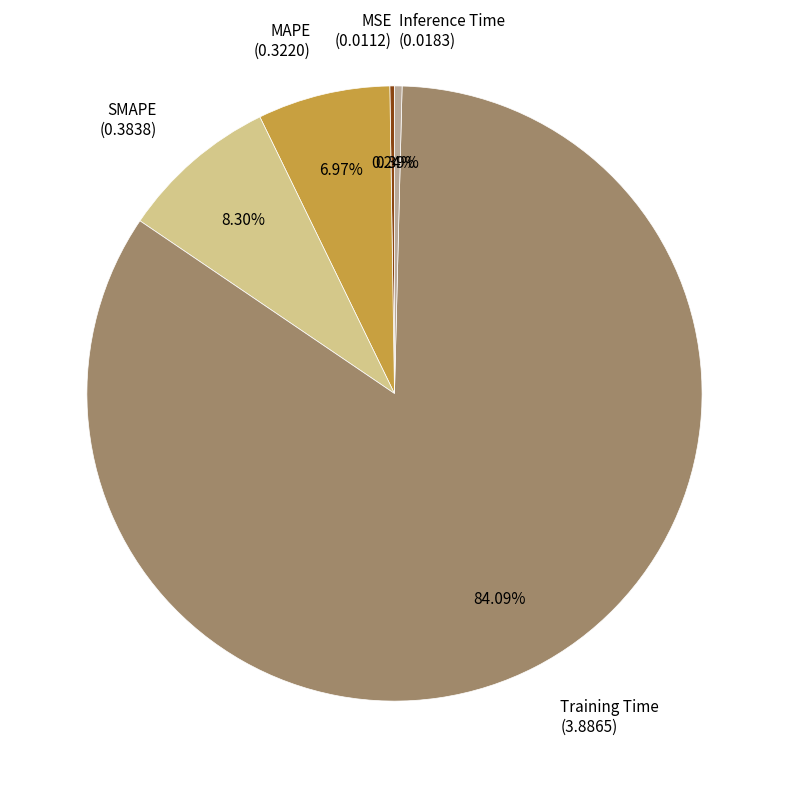

Is it true that Training Time is 84% of the pie?

True